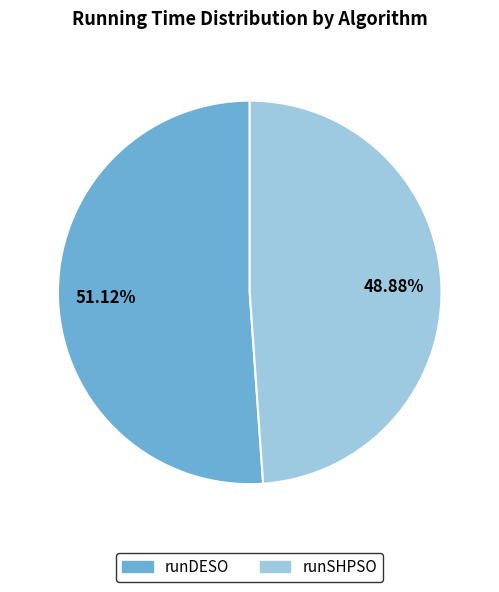

Combined, what portion of the pie is runSHPSO and runDESO?

100.0%